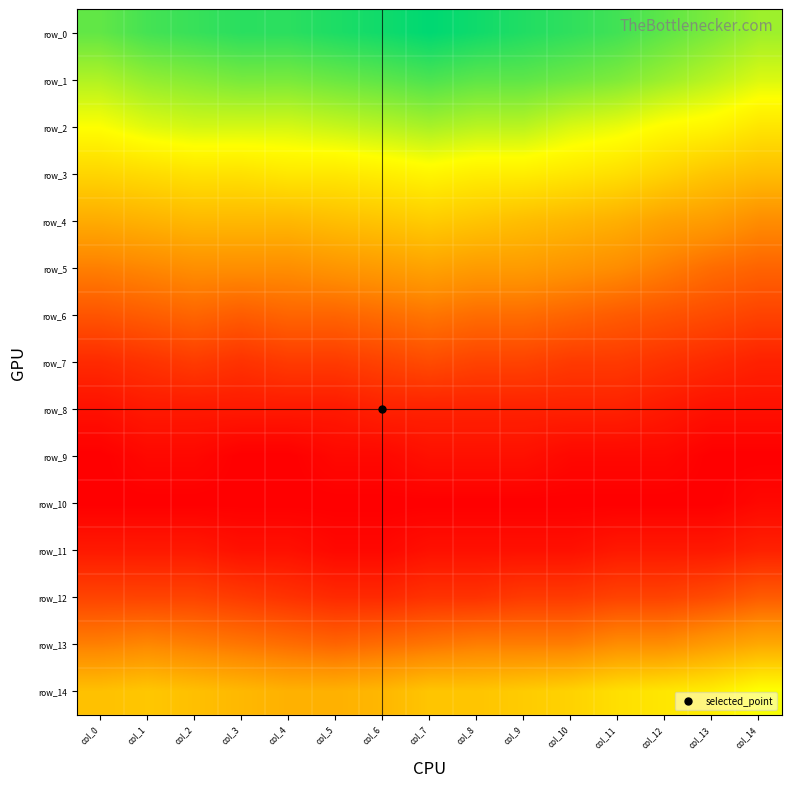

At col_7, list the series in order from smallest to largest.

row_10, row_9, row_11, row_8, row_12, row_7, row_6, row_13, row_5, row_14, row_4, row_3, row_2, row_1, row_0